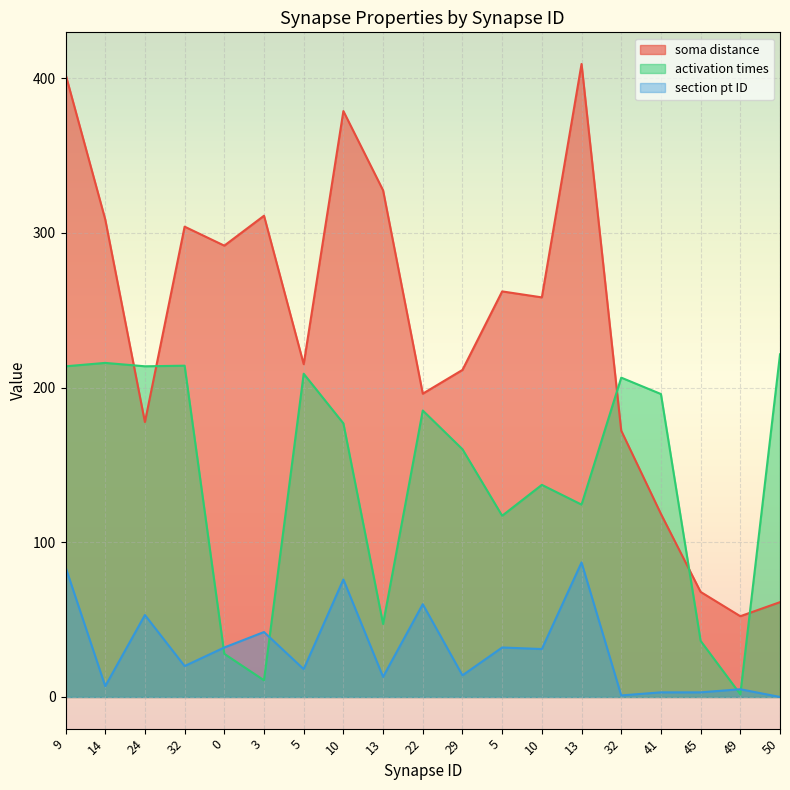

List the series in order of their peak value, highest first.

soma distance, activation times, section pt ID